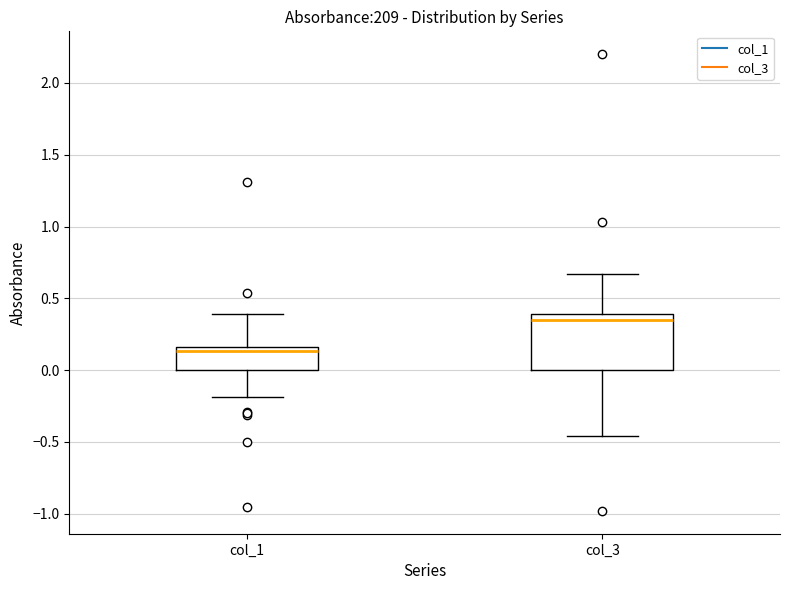

Comparing the boxes themselves (not the whiskers), which one is the tallest?

col_3